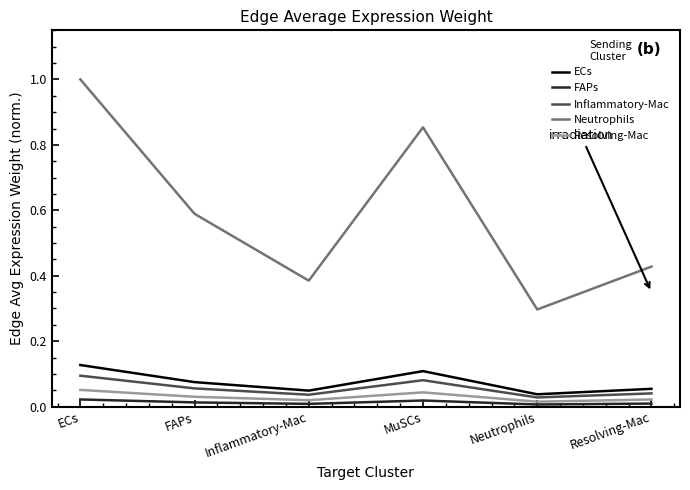

Which series changed the most between ECs and Resolving-Mac?

Neutrophils